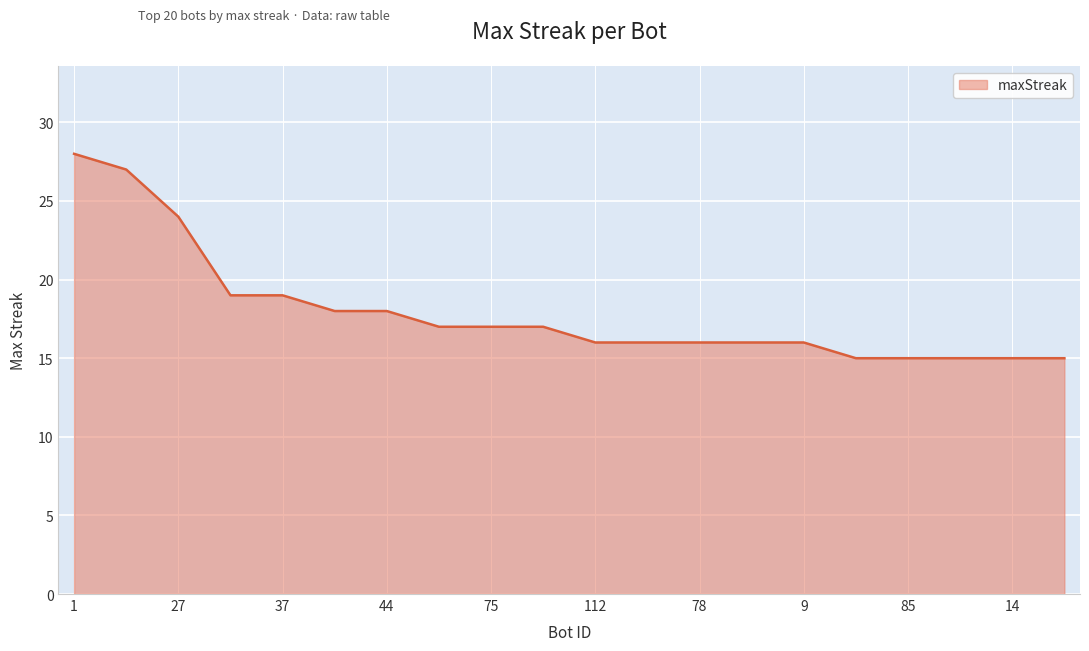

What is the difference between the maximum and minimum values?

13